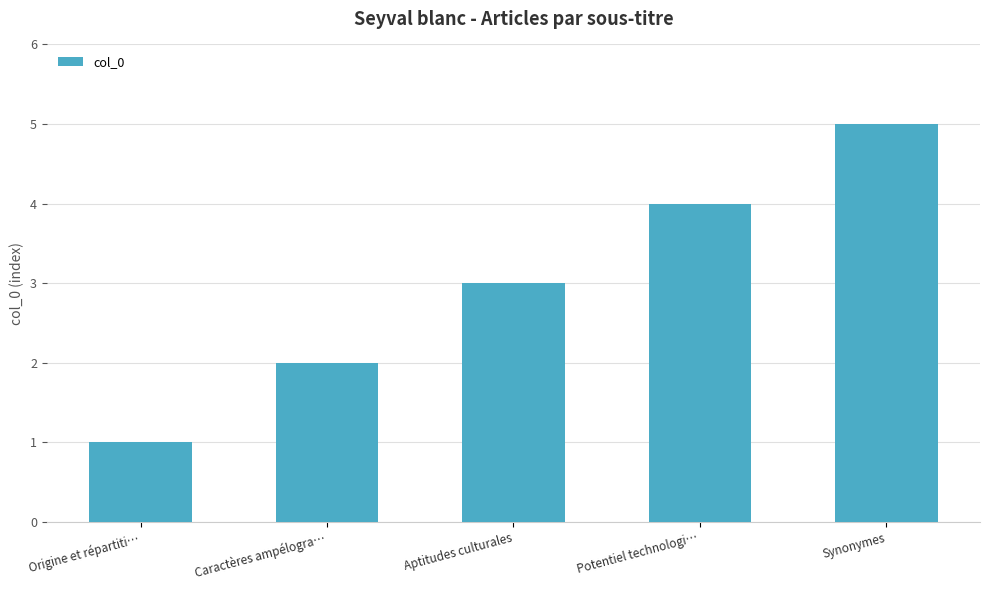

What is the change in value from Caractères ampélogra… to Aptitudes culturales?

+1